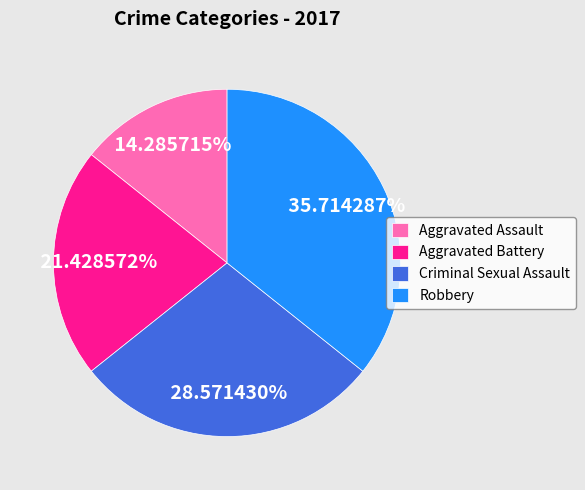

Which category has the biggest portion of the pie?

Robbery